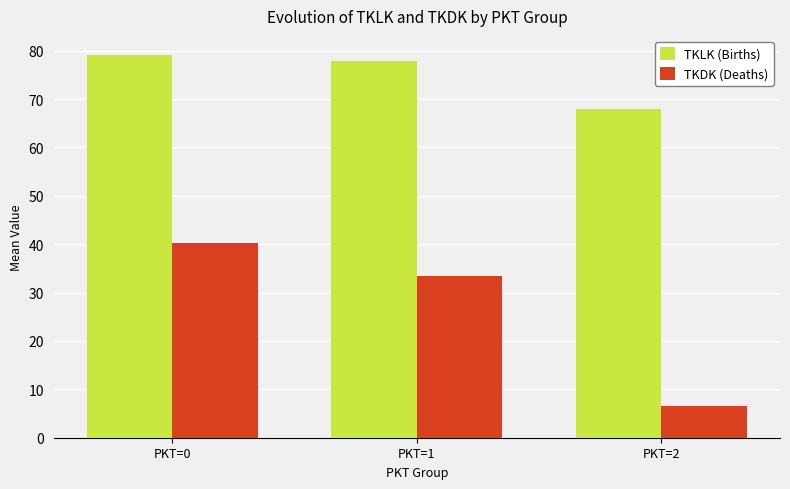

True or false: TKLK (Births) has a value of 77.8 at PKT=1.

True